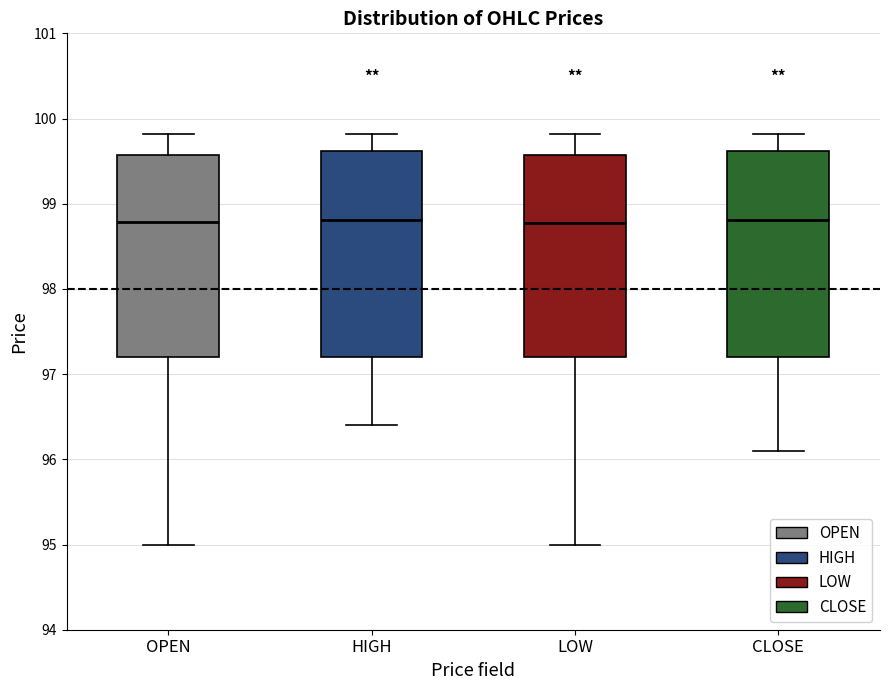

Reading left to right, transcribe this box plot: for each box, give where its median line is, the range the box spans, and where its two whiskers end, as read against the y-axis. The values are not printed on the chart, so give them approximately, as read against the axis.

OPEN: median 98.8, box 97.2 to 99.6, whiskers 95.0 to 99.8
HIGH: median 98.8, box 97.2 to 99.6, whiskers 96.4 to 99.8
LOW: median 98.8, box 97.2 to 99.6, whiskers 95.0 to 99.8
CLOSE: median 98.8, box 97.2 to 99.6, whiskers 96.1 to 99.8